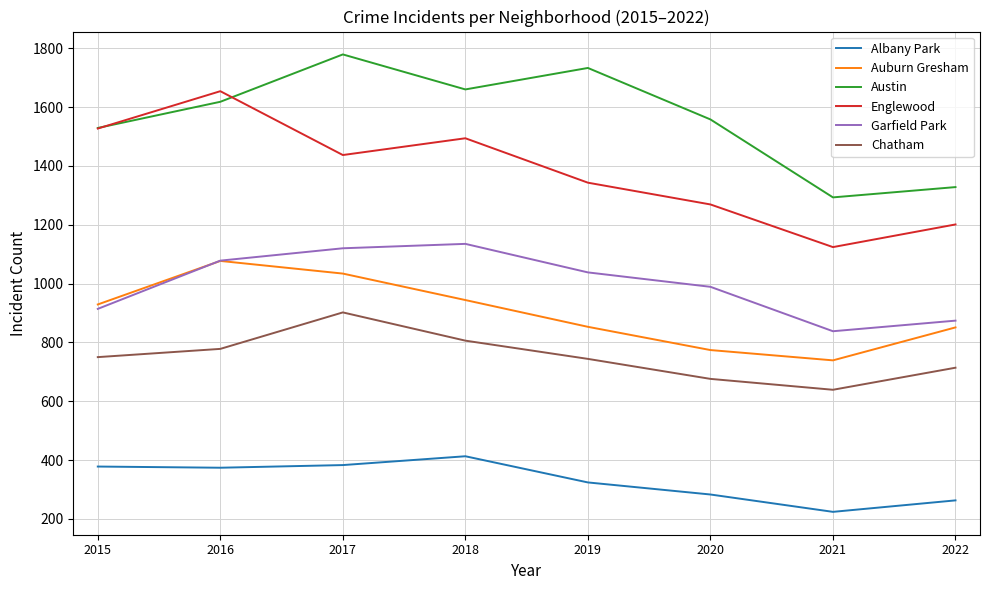

Read the Englewood value at 2022.

1201